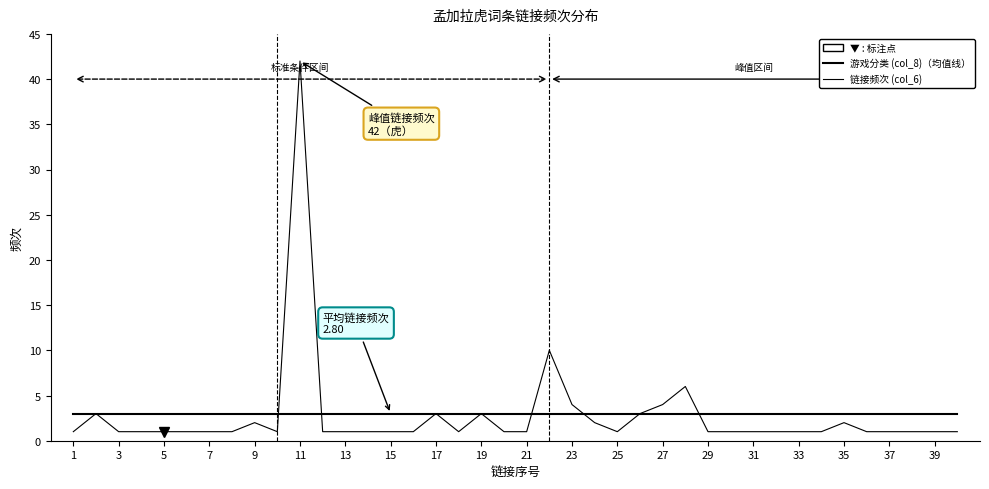

After their last crossing, which series has the higher values: 游戏分类 (col_8) or 链接频次 (col_6)?

游戏分类 (col_8)